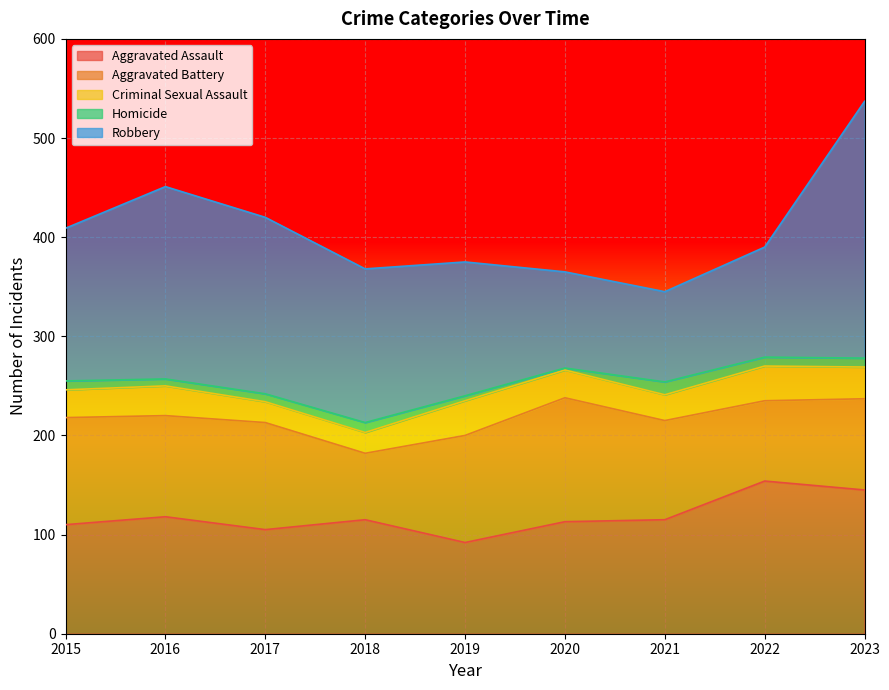

Which series has the widest spread of values?

Robbery